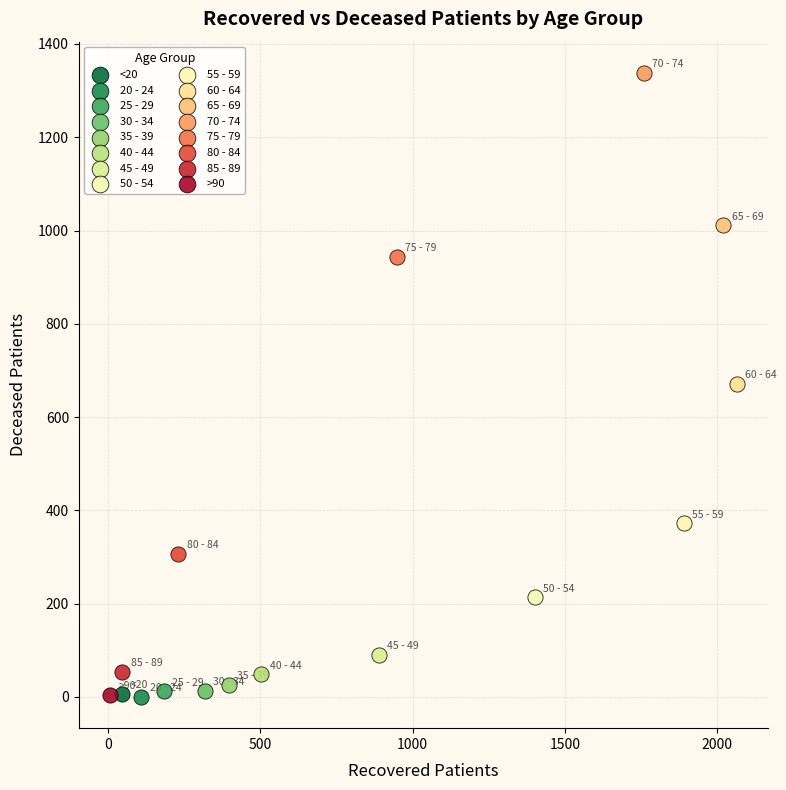

What are all the series names shown in the legend?

<20, 20 - 24, 25 - 29, 30 - 34, 35 - 39, 40 - 44, 45 - 49, 50 - 54, 55 - 59, 60 - 64, 65 - 69, 70 - 74, 75 - 79, 80 - 84, 85 - 89, >90